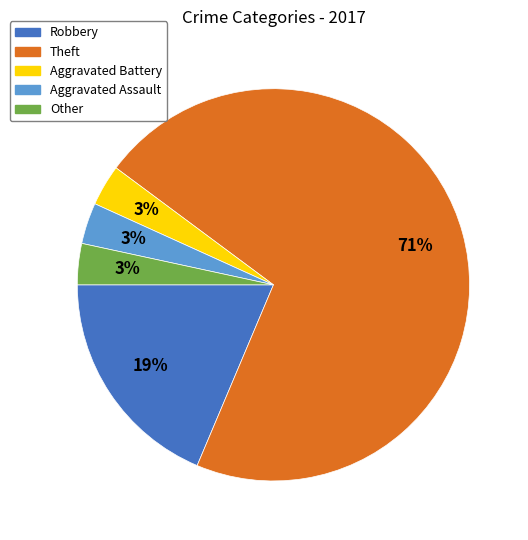

The Aggravated Assault slice represents 9% of the pie. True or false?

False